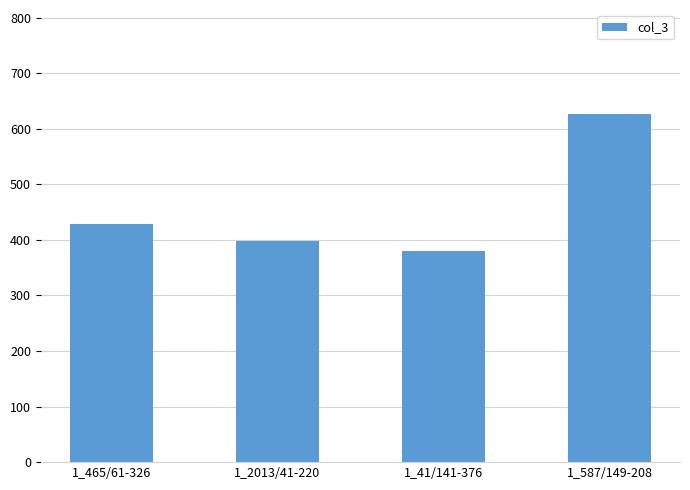

Reading right to left, list all the values displayed in this chart.

626	380	398	429